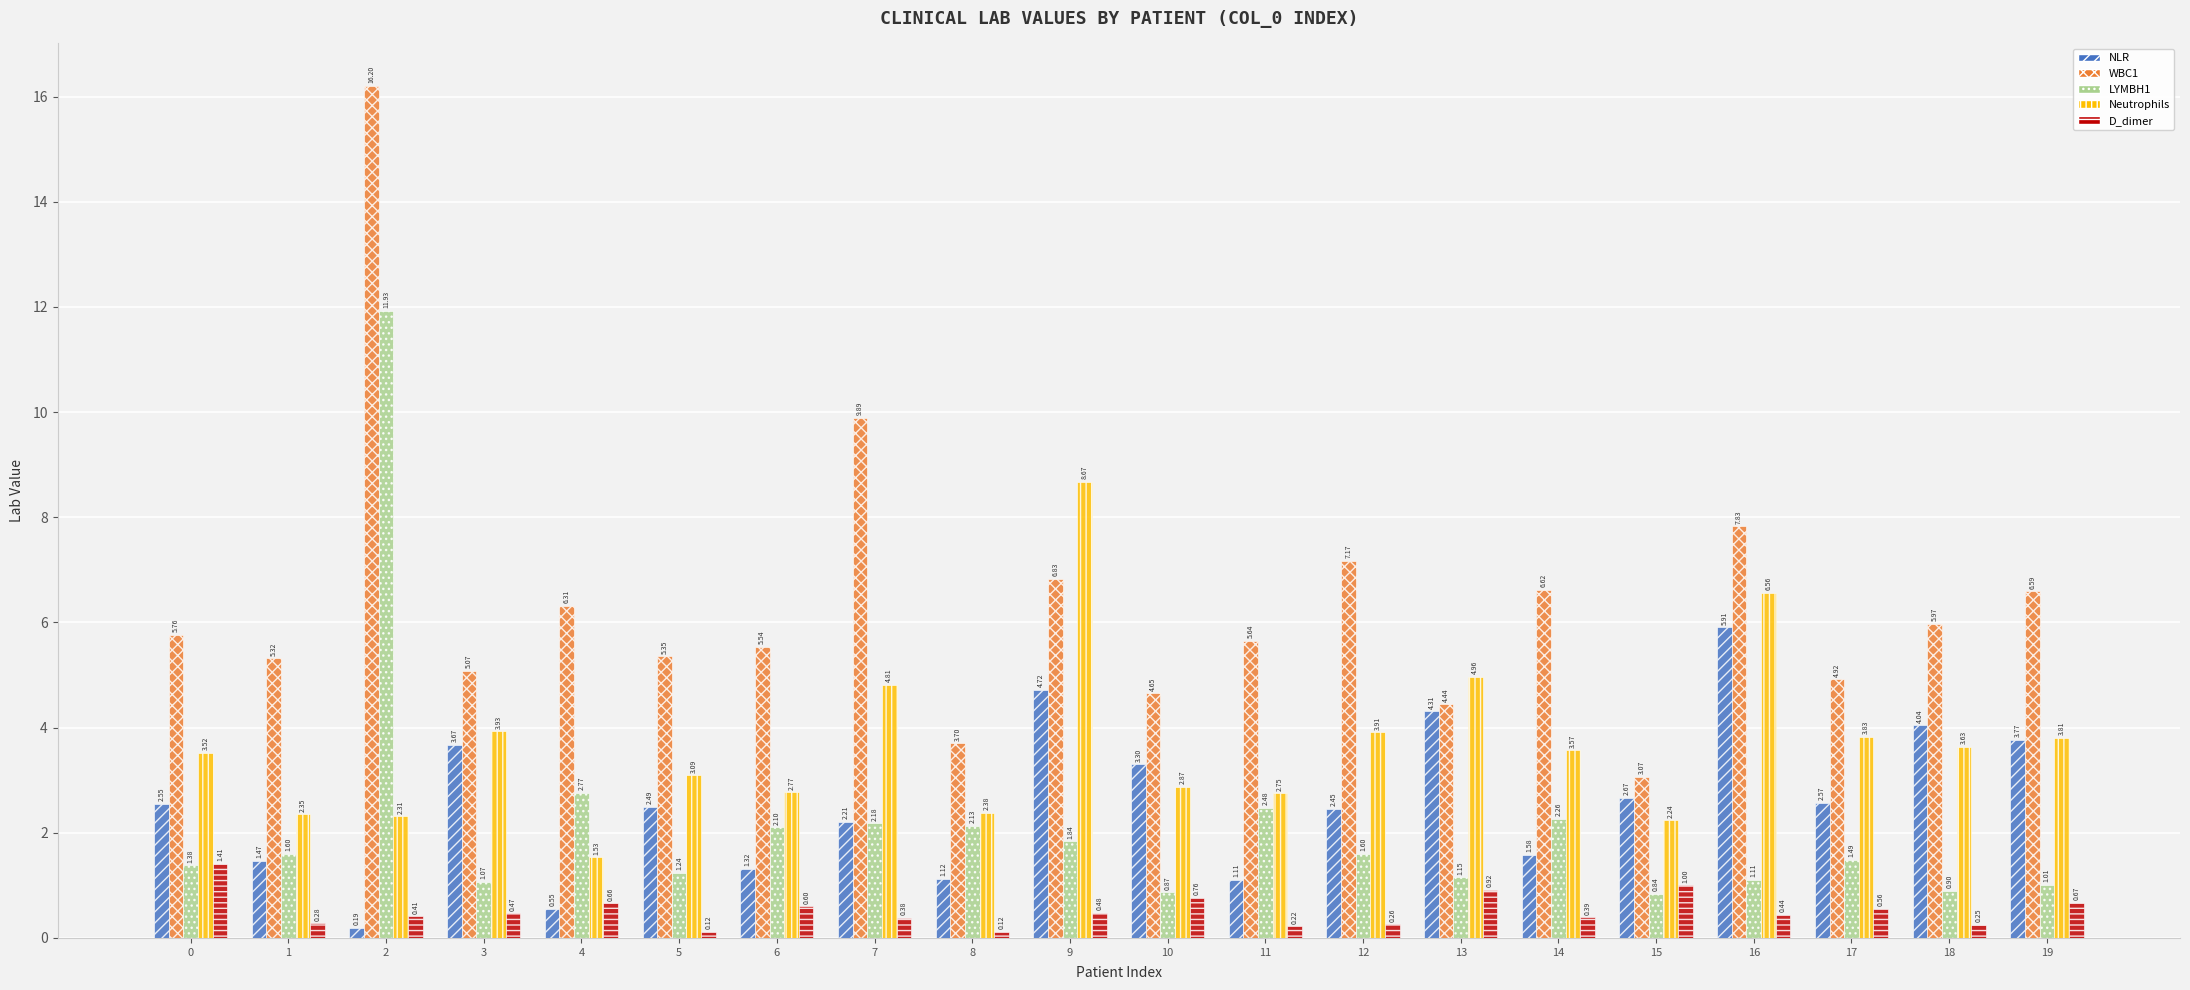

Is the value of LYMBH1 at 17 greater than the value of NLR at 2?

Yes